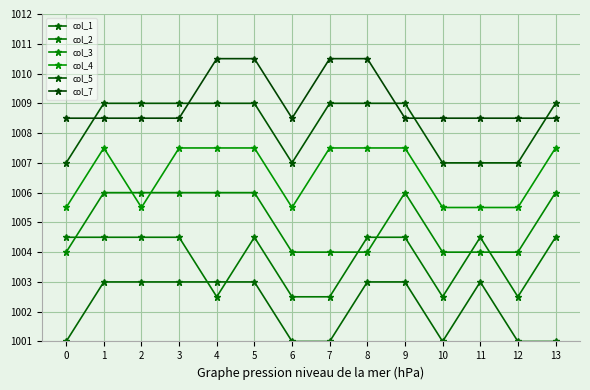

What is the total value across all series at 12?

6028.5